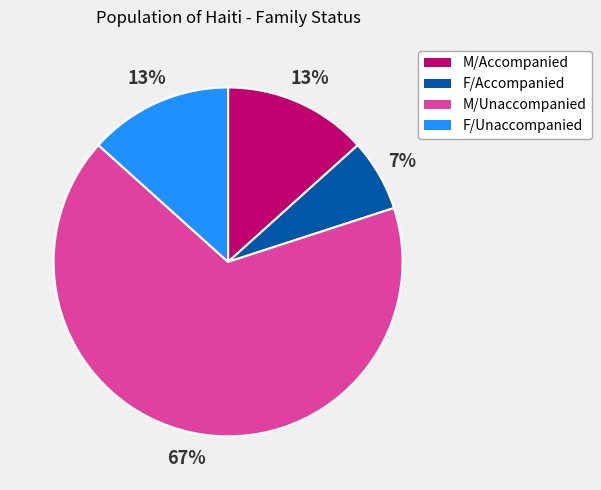

Is the sum of F/Unaccompanied and F/Accompanied greater than half?

No